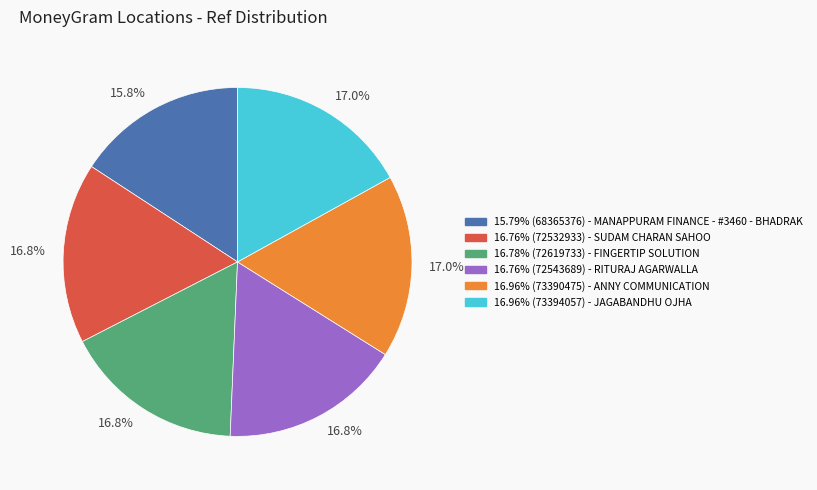

How many slices are in this pie chart?

6